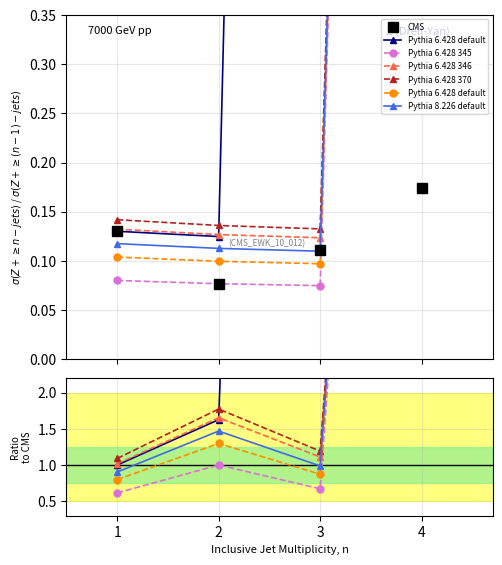

What is the lowest value of the Pythia 6.428 default series?

0.8